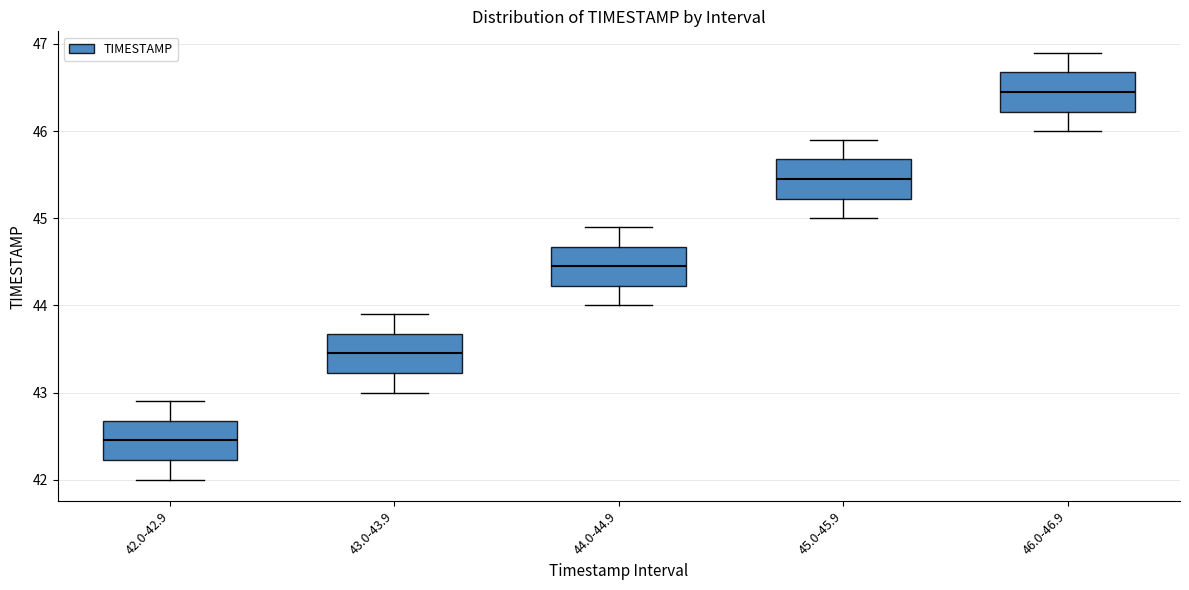

Reading left to right, read every box against the y-axis: the position of its median line, the range the box covers, and the ends of its whiskers. The values are not printed on the chart, so give them approximately, as read against the axis.

42.0-42.9: median 42.5, box 42.2 to 42.7, whiskers 42.0 to 42.9
43.0-43.9: median 43.5, box 43.2 to 43.7, whiskers 43.0 to 43.9
44.0-44.9: median 44.5, box 44.2 to 44.7, whiskers 44.0 to 44.9
45.0-45.9: median 45.5, box 45.2 to 45.7, whiskers 45.0 to 45.9
46.0-46.9: median 46.5, box 46.2 to 46.7, whiskers 46.0 to 46.9